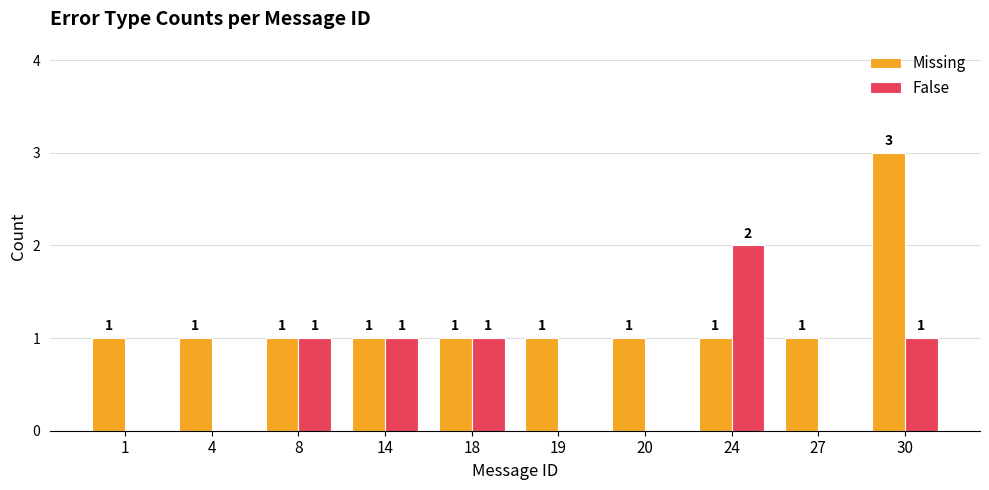

What is the maximum value shown in the chart?

3